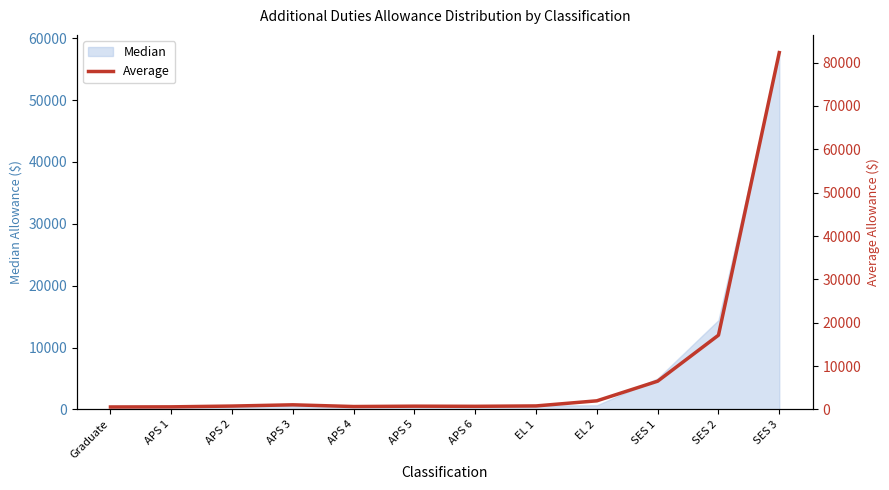

Reading left to right, what are all the values shown in this chart?

546.8	579.7	760.3	1046.6	651.8	733.8	702.3	790.2	1970.7	6503.5	17115.0	82319.3